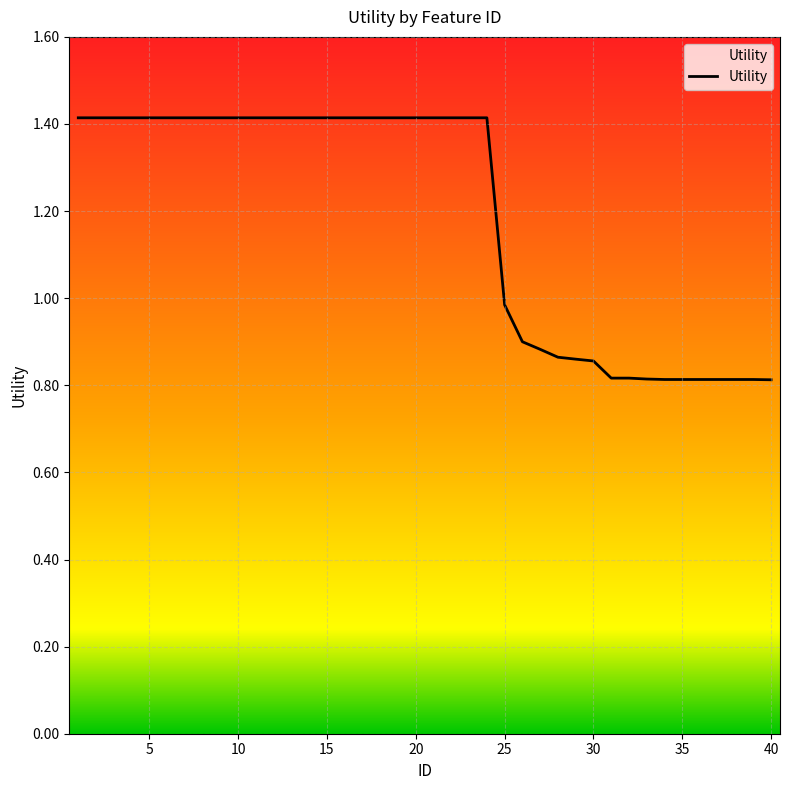

True or false: the data shows 0.8 at 31.

True